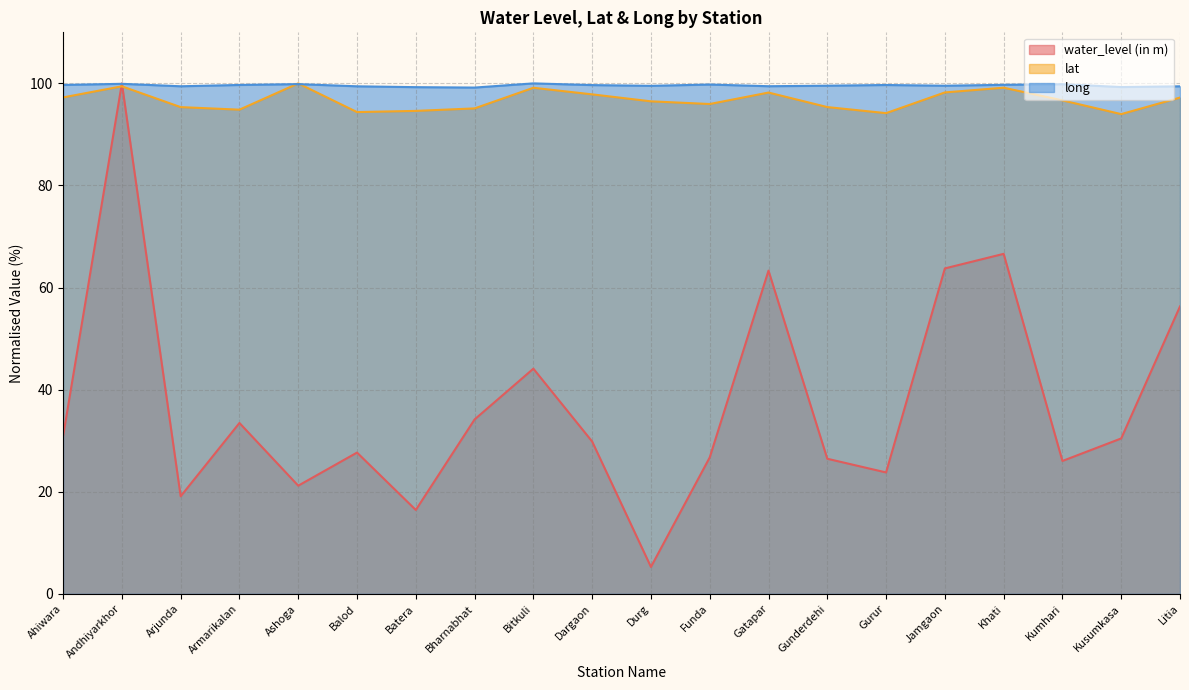

In lat, how many points are lower than both neighbors (excluding endpoints)?

5